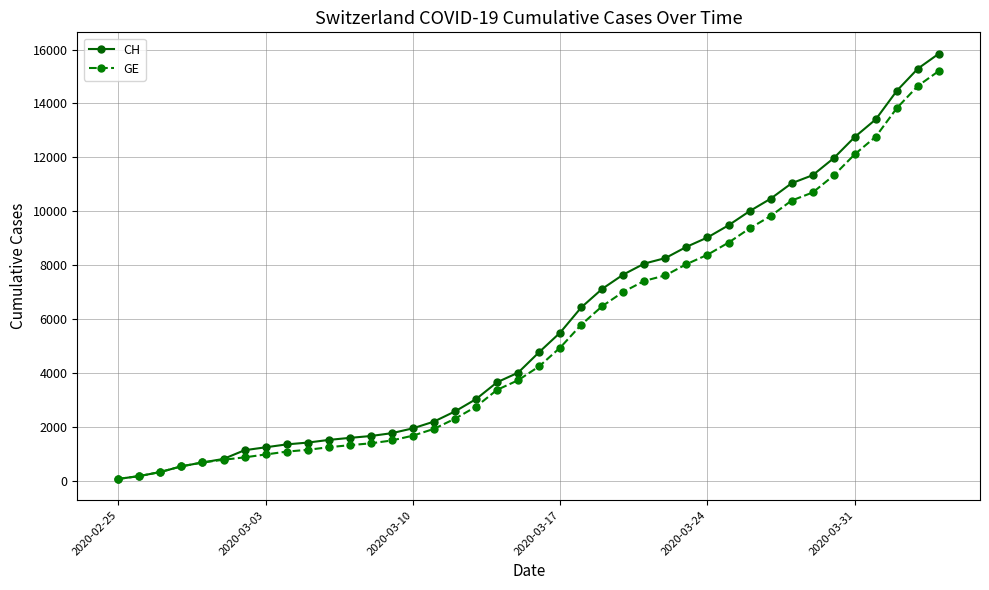

What is the value of the CH point at the 38th from the left?

14473